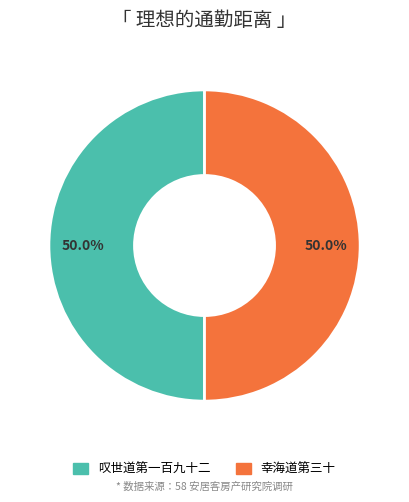

What percentage is the 幸海道第三十 slice, to the nearest percent?

50%